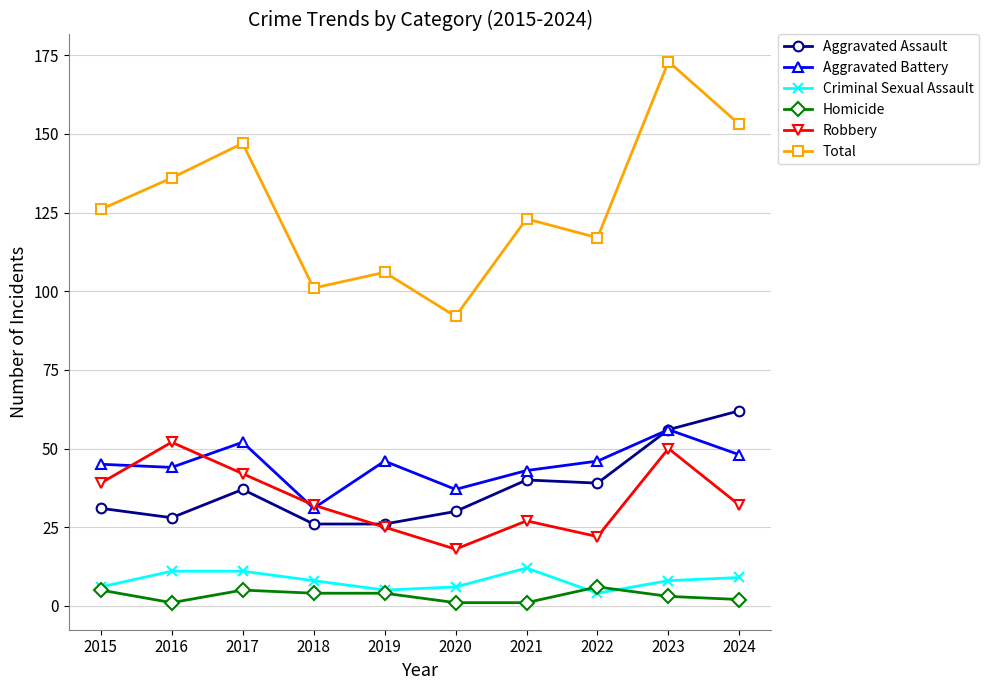

What is the value of the Aggravated Battery point at the 7th from the left?

43